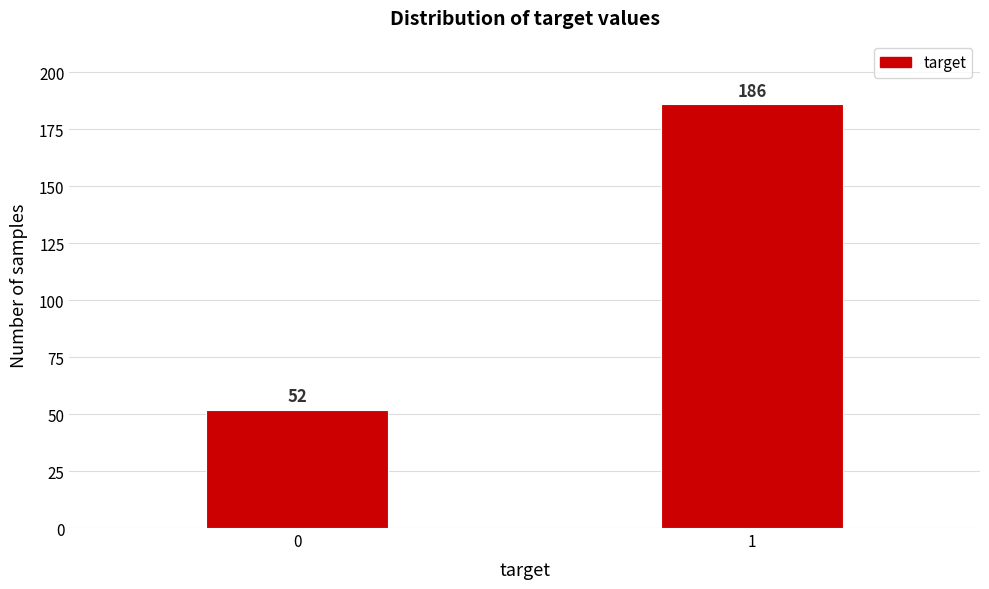

Reading left to right, what are all the values shown in this chart?

0=52	1=186